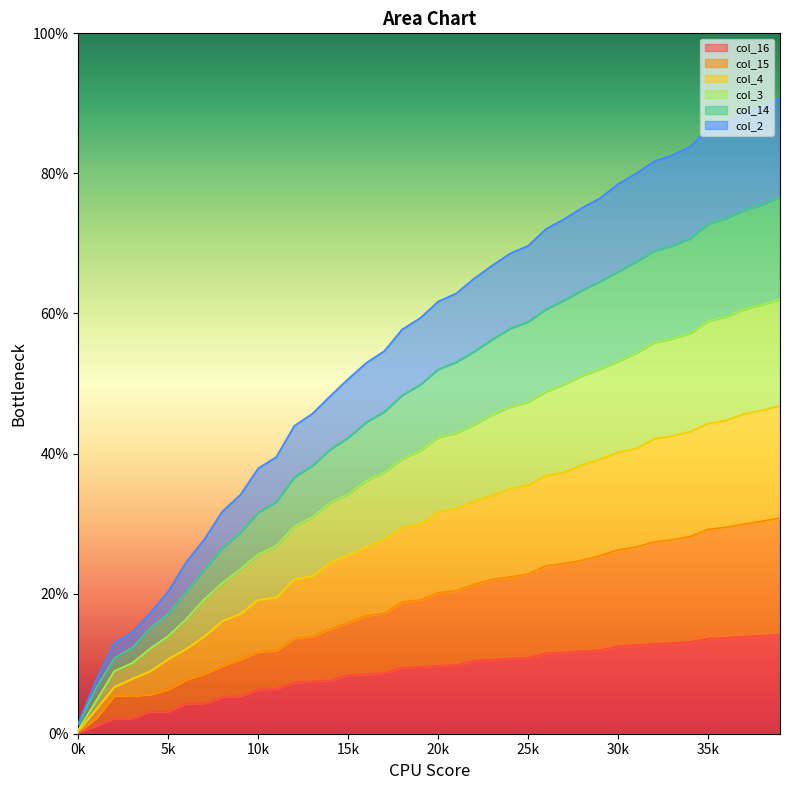

How many data points does each series have?

40